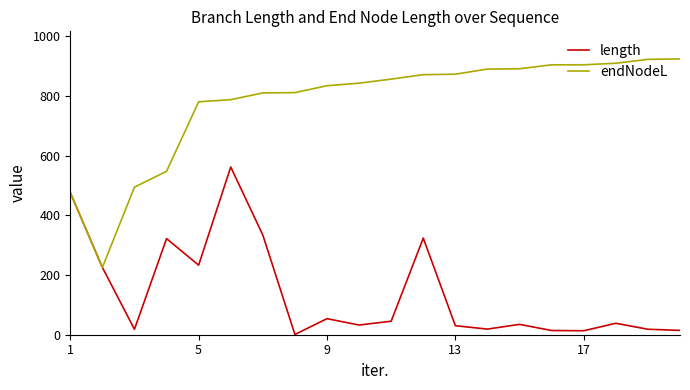

How many interior local peaks does the length series have?

6